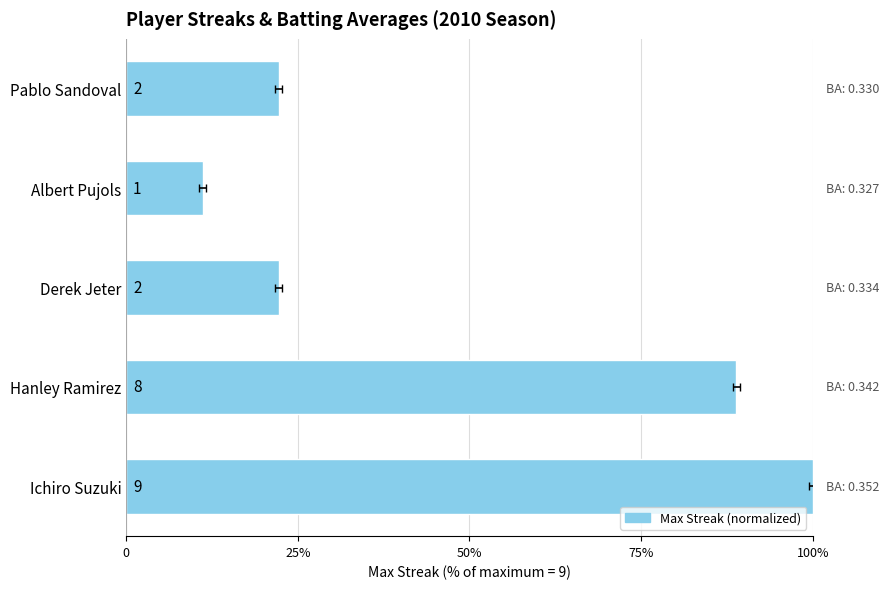

How many categories are shown in the chart?

5